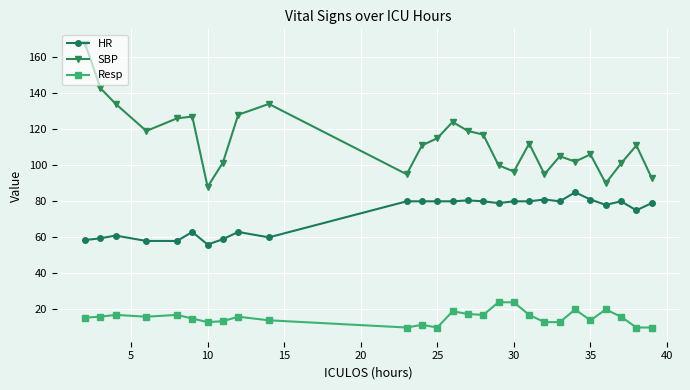

True or false: Resp has more than 1 points higher than both neighbors.

True